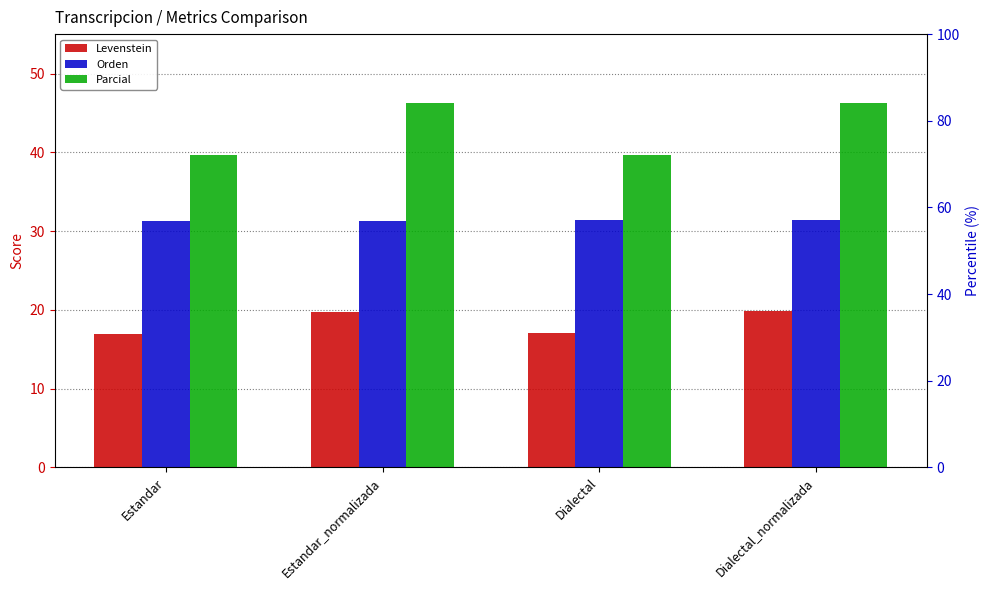

Which series has the largest range (max minus min)?

Parcial